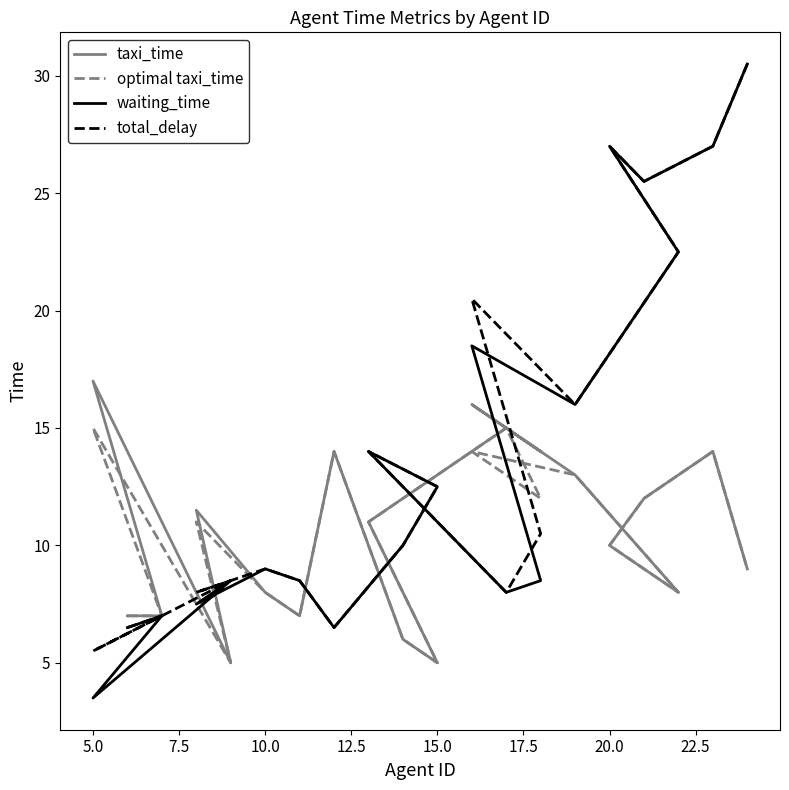

Which series has the largest total across all categories?

total_delay